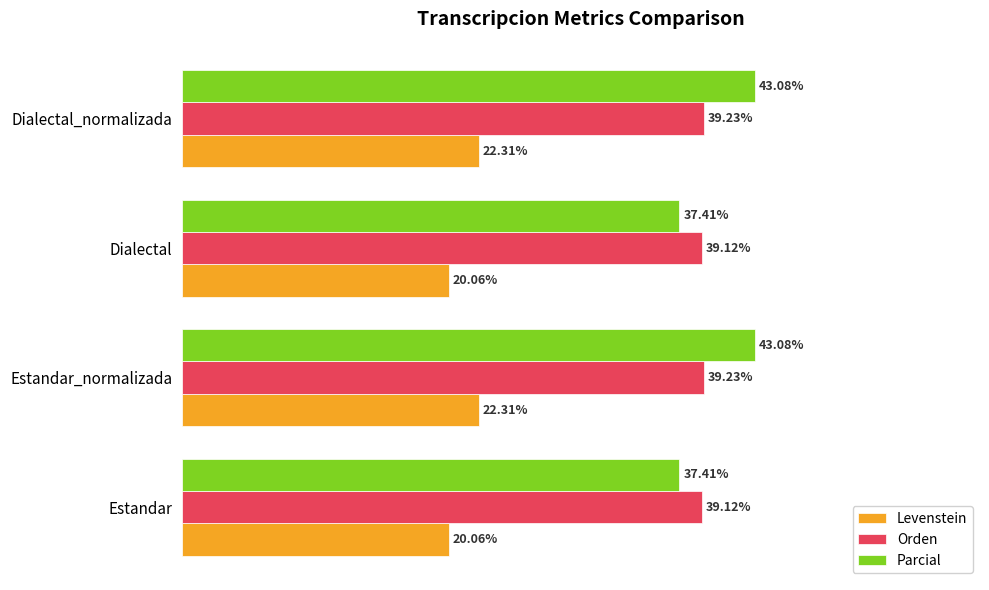

Rank the series by their maximum value, from highest to lowest.

Parcial, Orden, Levenstein